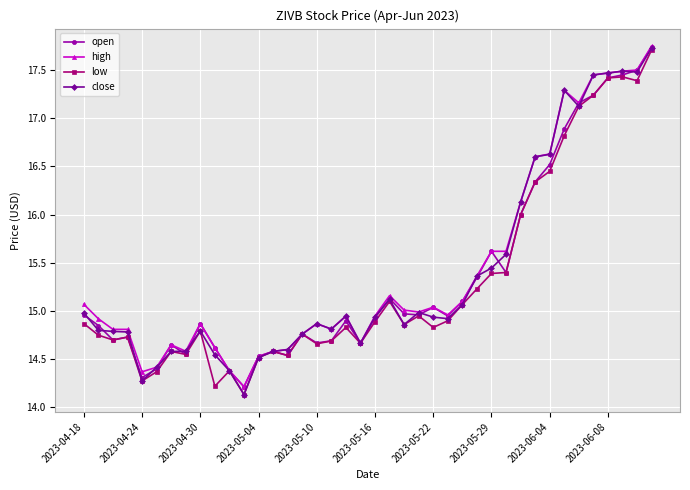

What is the minimum value for close?

14.1